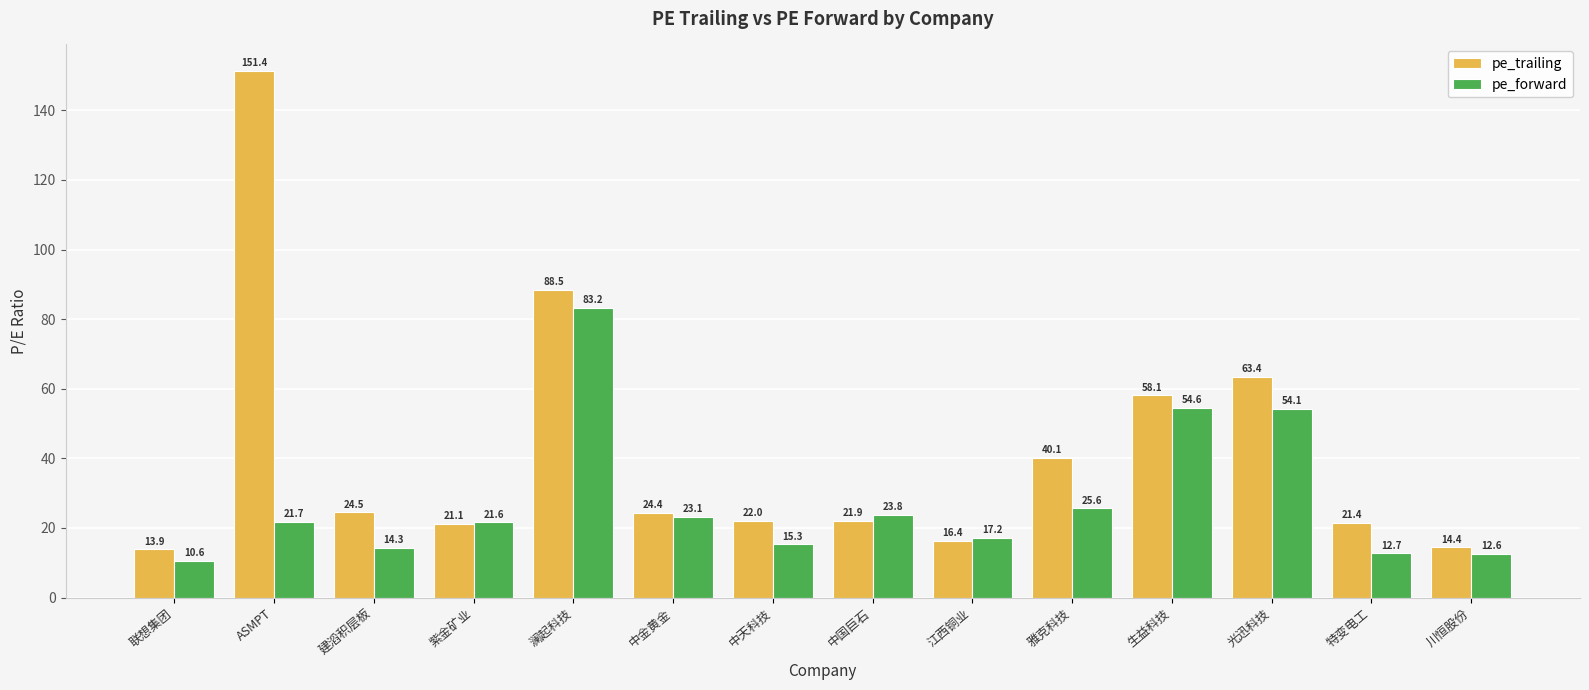

Where does the pe_trailing series first go above 24?

ASMPT